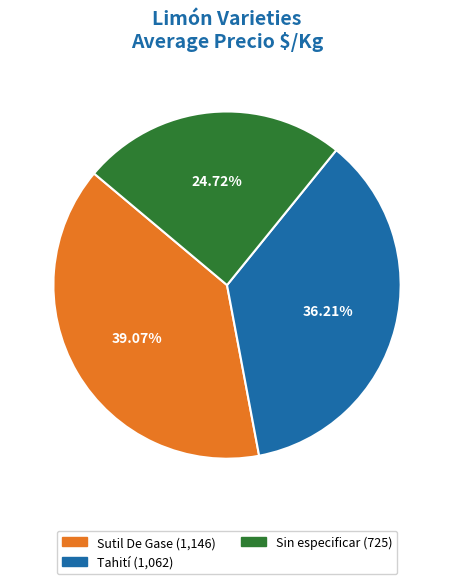

To the nearest percent, what is the difference between the Sutil De Gase and Sin especificar slice percentages?

14%